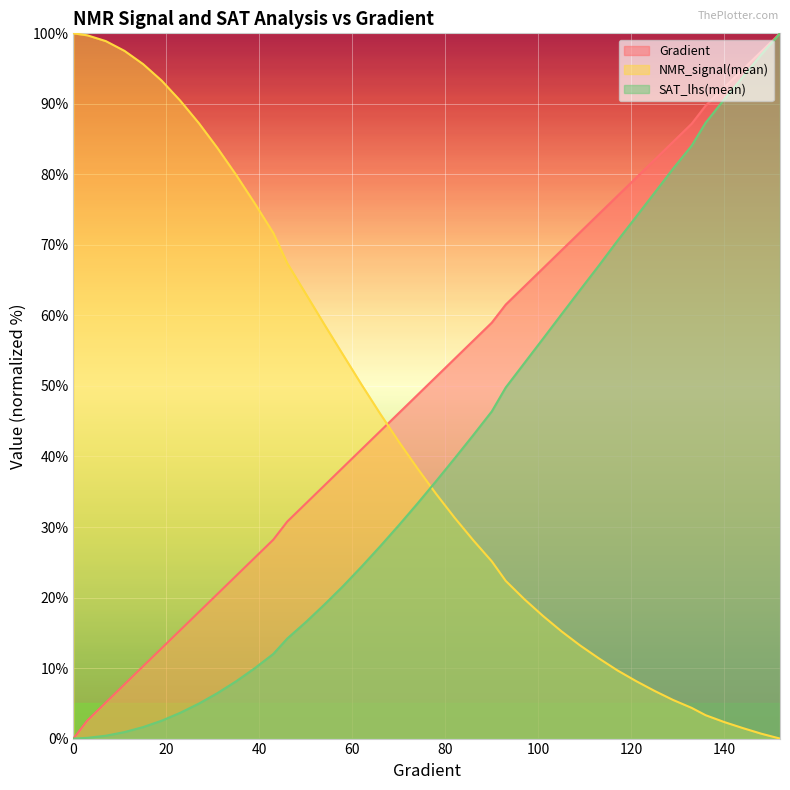

Reading left to right, transcribe all the data shown in this chart.

Gradient: 0.0	2.6	5.1	7.7	10.3	12.8	15.4	17.9	20.5	23.1	25.6	28.2	30.8	33.3	35.9	38.5	41.0	43.6	46.2	48.7	51.3	53.8	56.4	59.0	61.5	64.1	66.7	69.2	71.8	74.4	76.9	79.5	82.1	84.6	87.2	89.7	92.3	94.9	97.4	100.0
NMR_signal(mean): 100.0	99.7	98.9	97.5	95.6	93.3	90.4	87.3	83.7	79.9	75.9	71.7	67.4	63.1	58.7	54.4	50.2	46.1	42.1	38.3	34.7	31.3	28.1	25.1	22.4	19.8	17.4	15.2	13.2	11.4	9.7	8.2	6.8	5.5	4.3	3.3	2.3	1.5	0.7	0.0
SAT_lhs(mean): 0.0	0.1	0.4	0.9	1.6	2.5	3.7	5.0	6.5	8.1	10.0	12.0	14.2	16.5	19.0	21.6	24.4	27.3	30.2	33.3	36.5	39.7	43.0	46.4	49.8	53.2	56.7	60.2	63.6	67.0	70.6	74.0	77.4	80.8	84.1	87.3	90.6	93.8	97.0	100.0